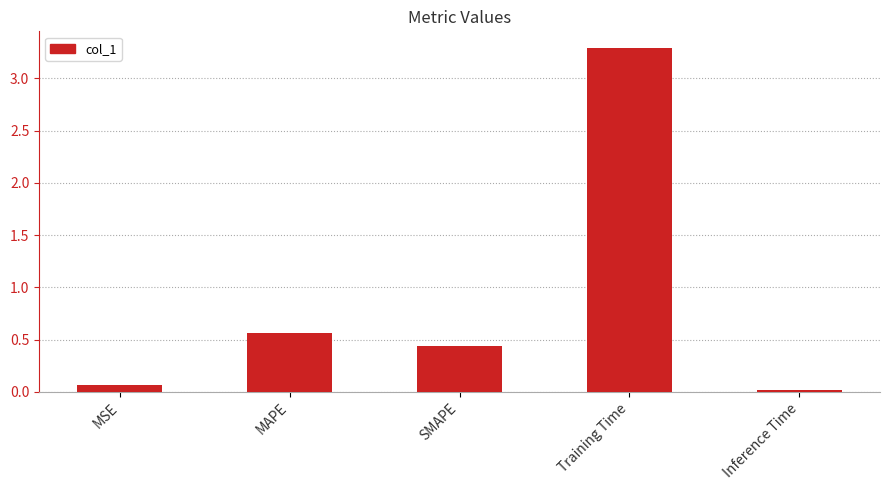

Does the chart contain any negative values?

No